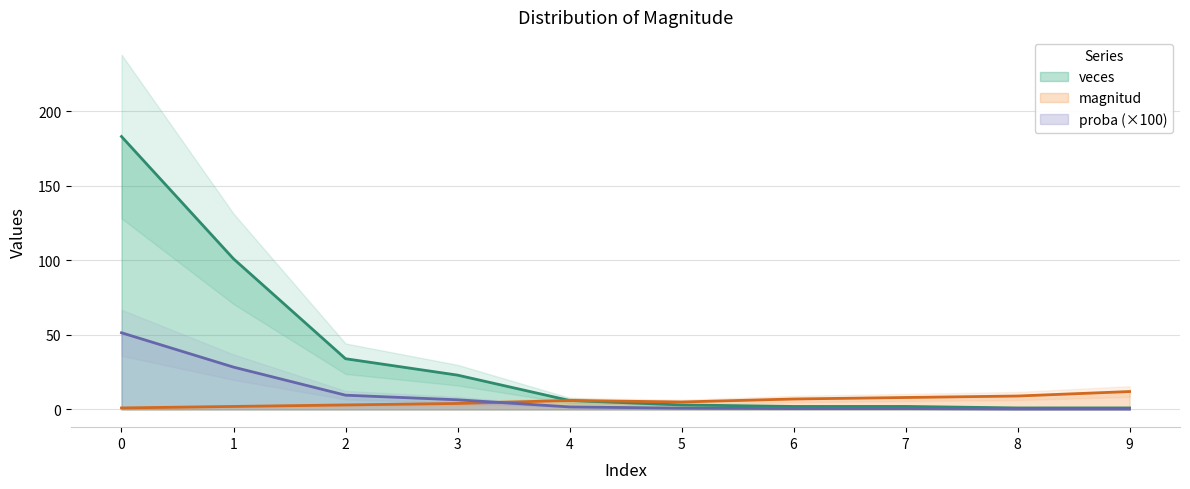

What is the minimum value for magnitud?

1.0